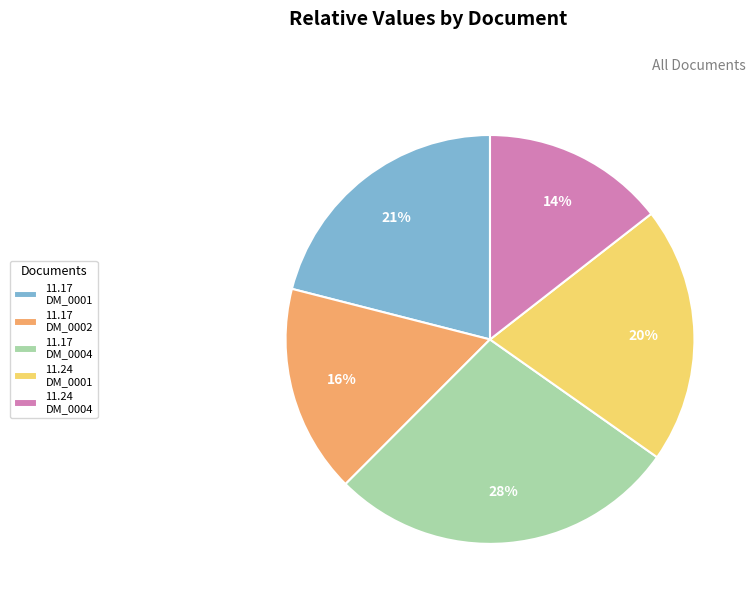

Which category has the biggest portion of the pie?

11.17 DM_0004